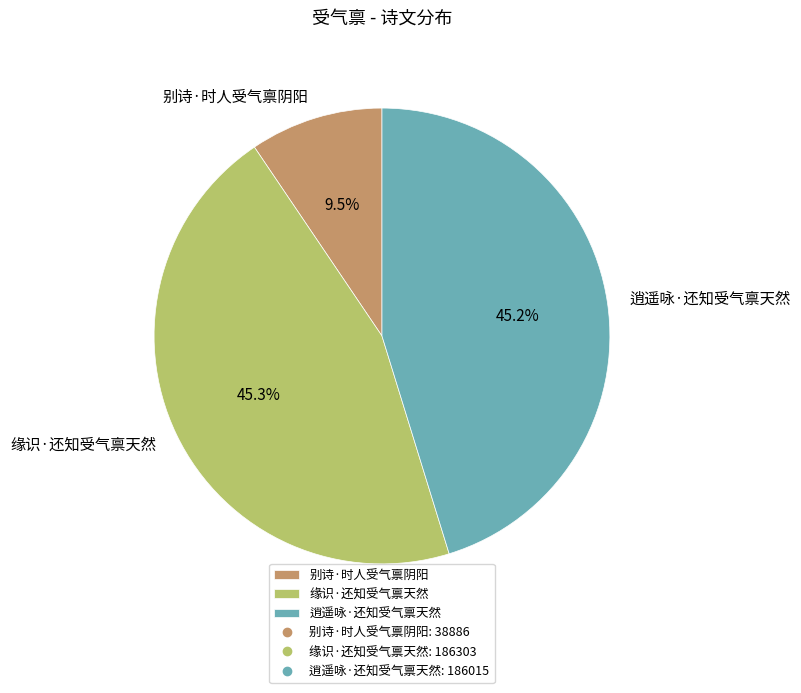

Count the number of slices in the pie.

3